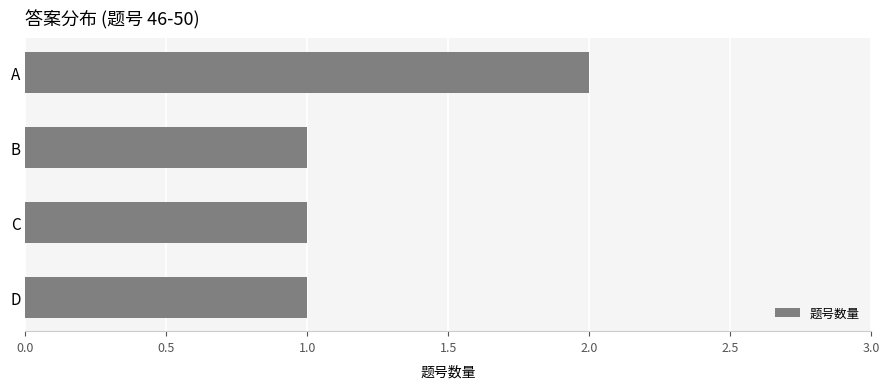

What is the sum of all values?

5